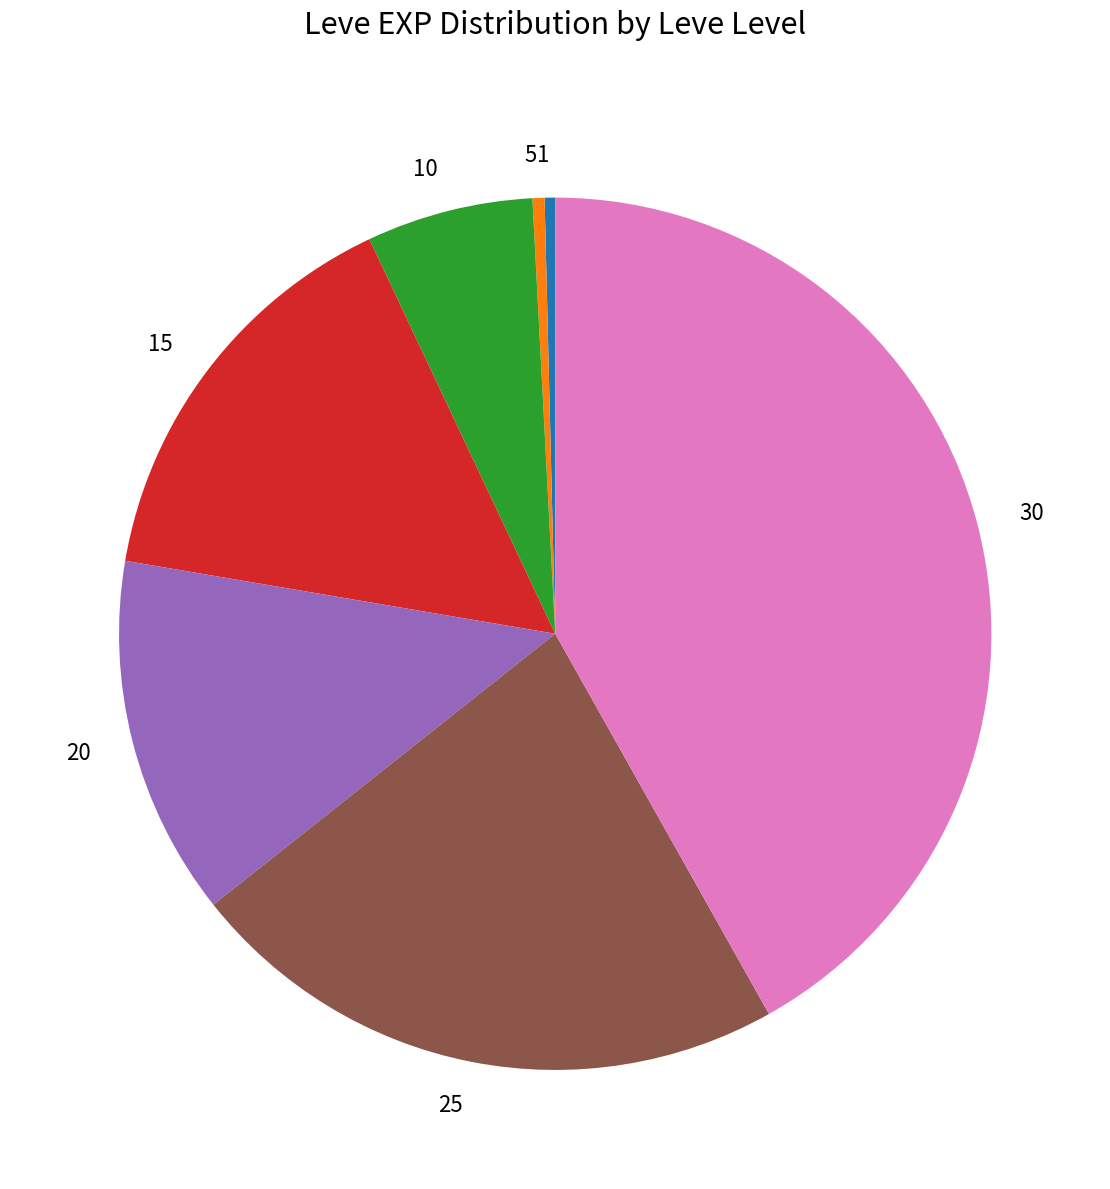

Is 1 the majority of the pie?

No